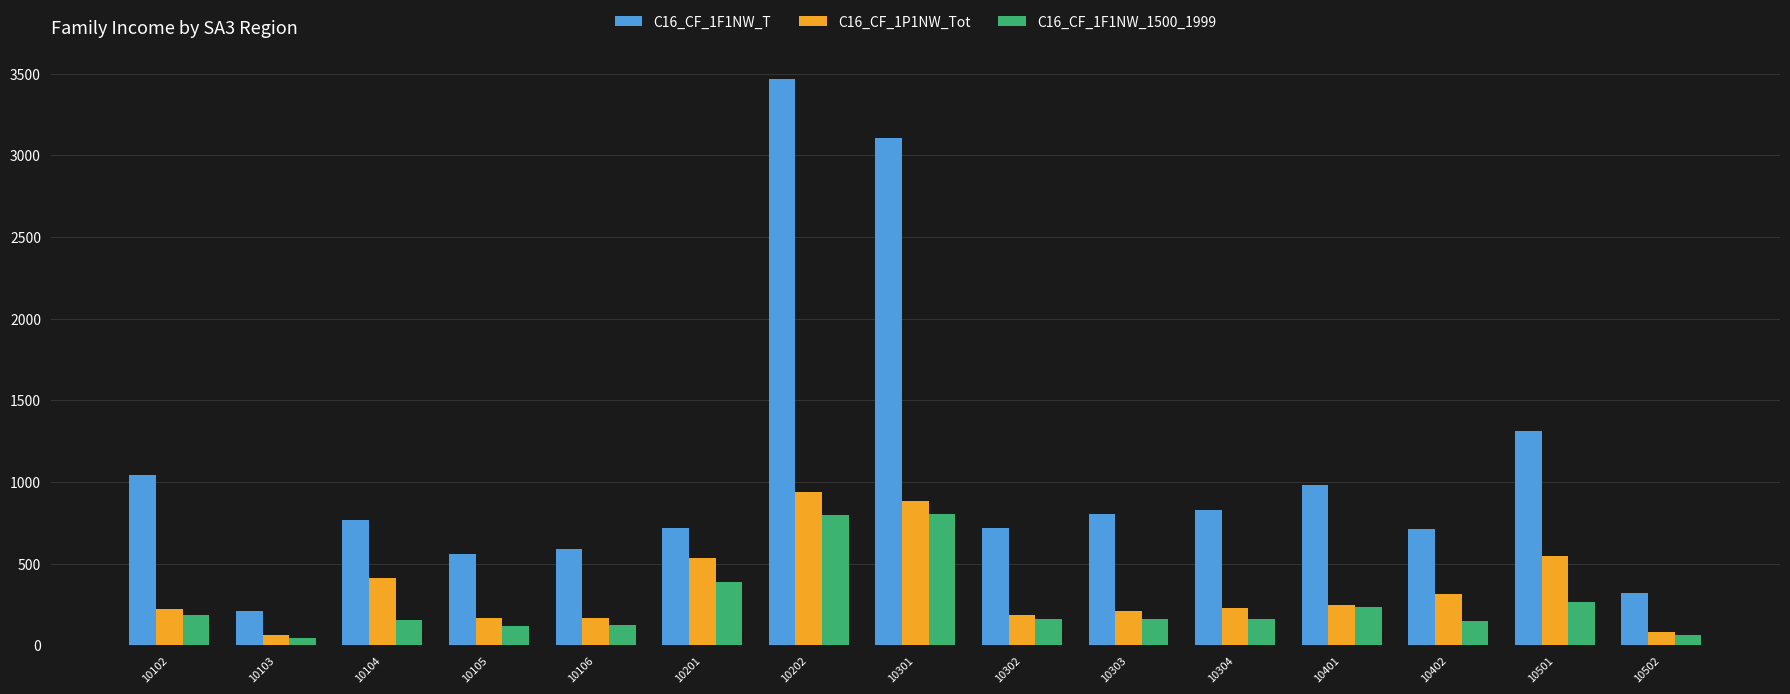

What is the sum of all C16_CF_1P1NW_Tot values?

5199